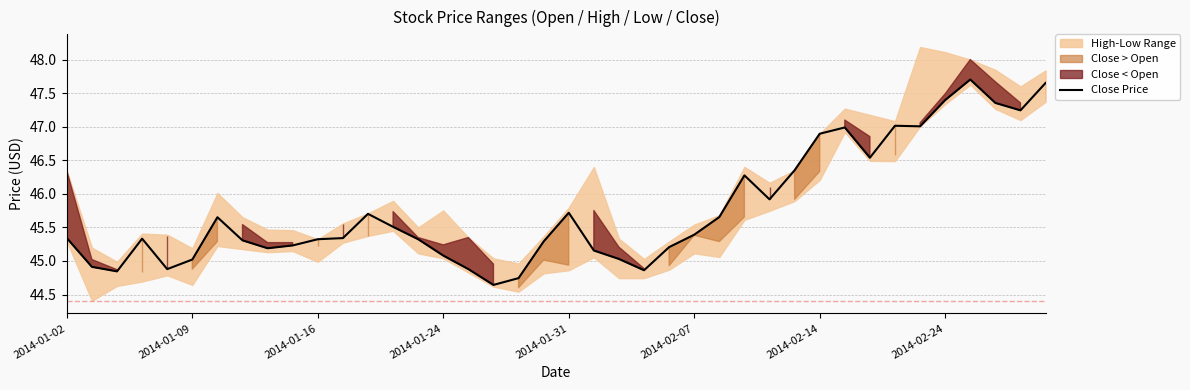

What is the sum of all values?

1830.9